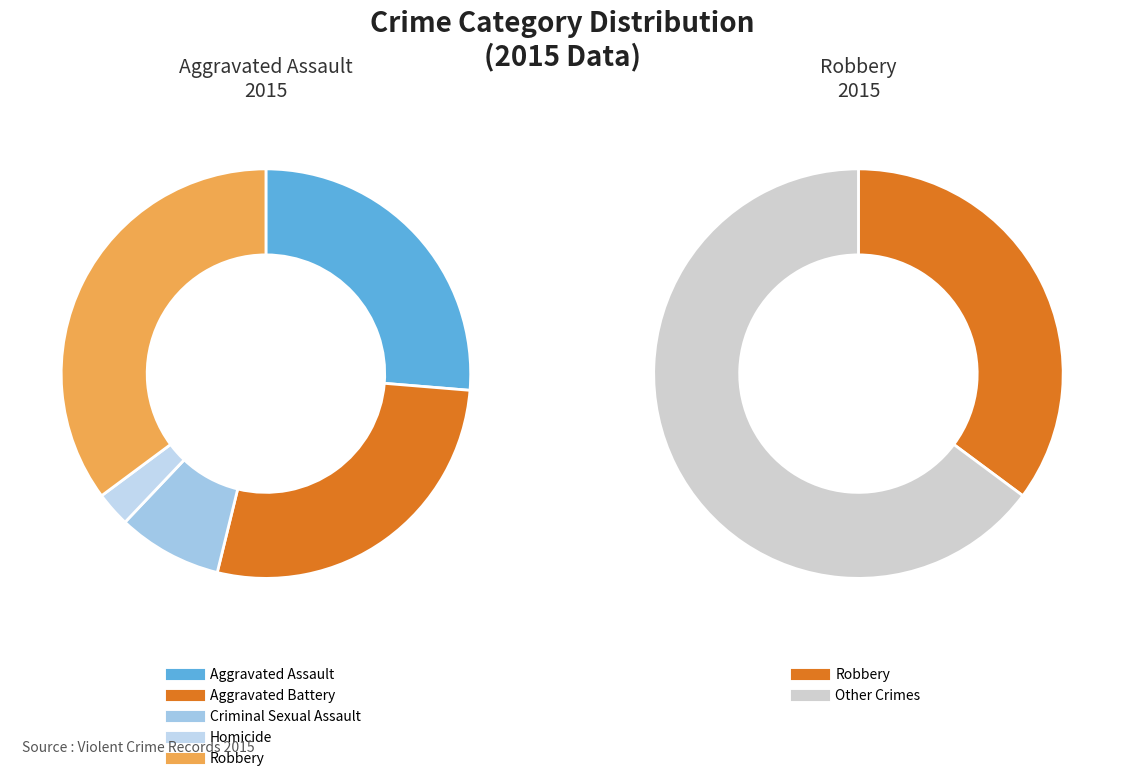

To the nearest percent, what is the difference between the Aggravated Assault and Criminal Sexual Assault slice percentages?

18%